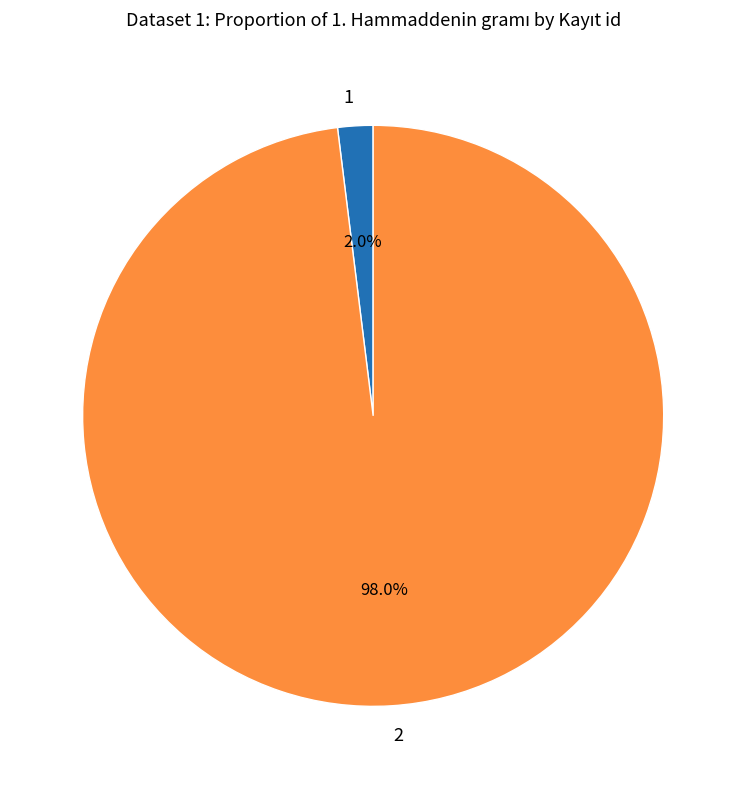

Count the number of slices in the pie.

2